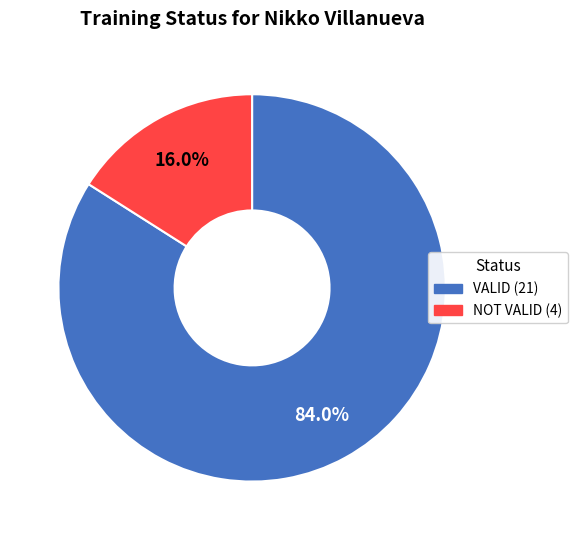

True or false: VALID accounts for 76% of the total.

False